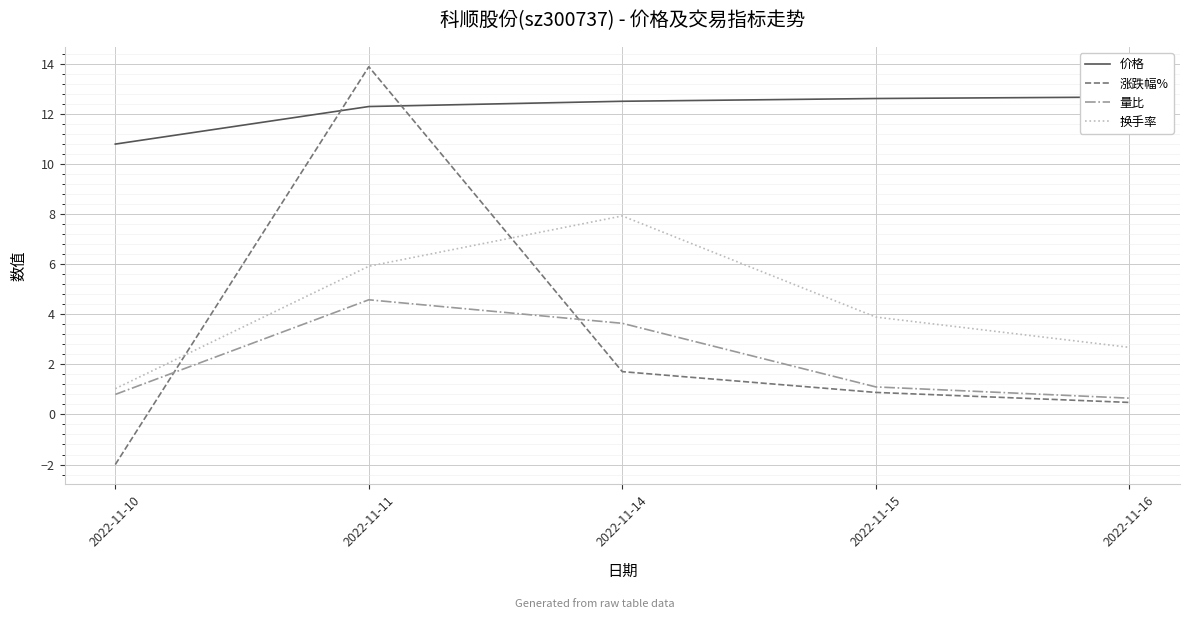

How many values in the 涨跌幅% series are below 0?

1